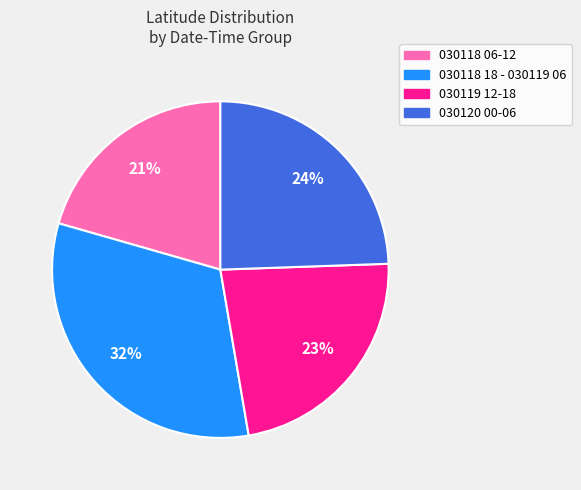

How many segments does this pie chart have?

4